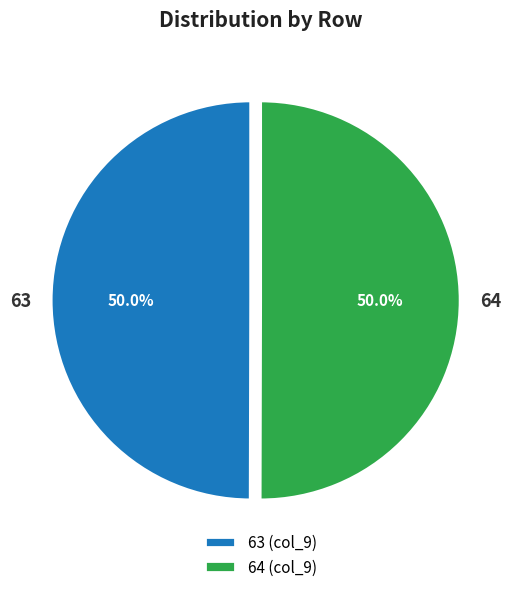

What percentage is NOT represented by 63?

50.0%